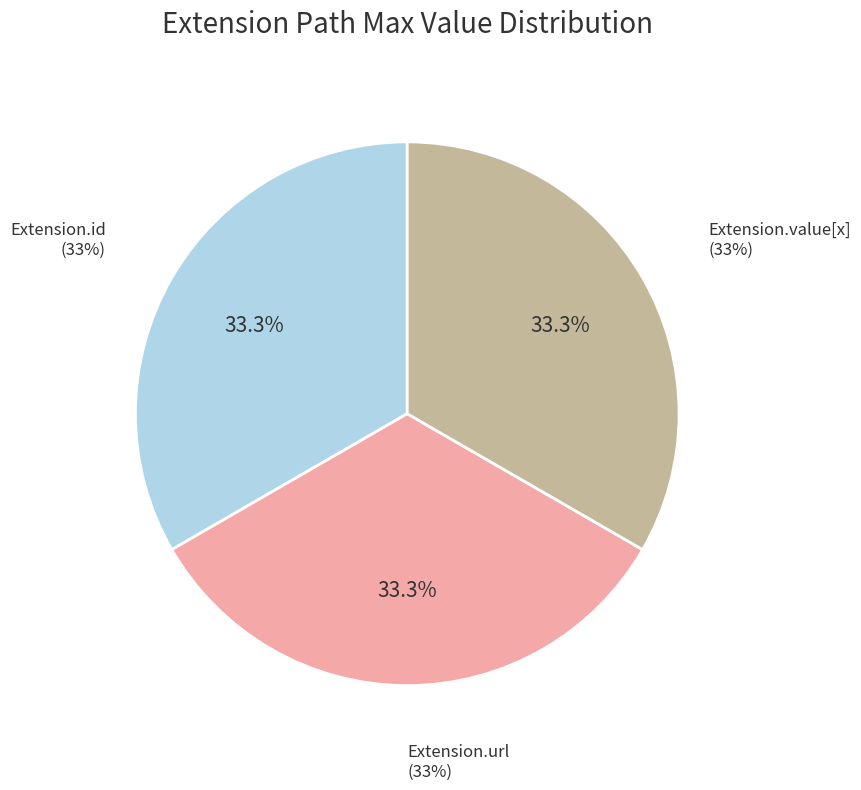

True or false: Extension accounts for 33% of the total.

True